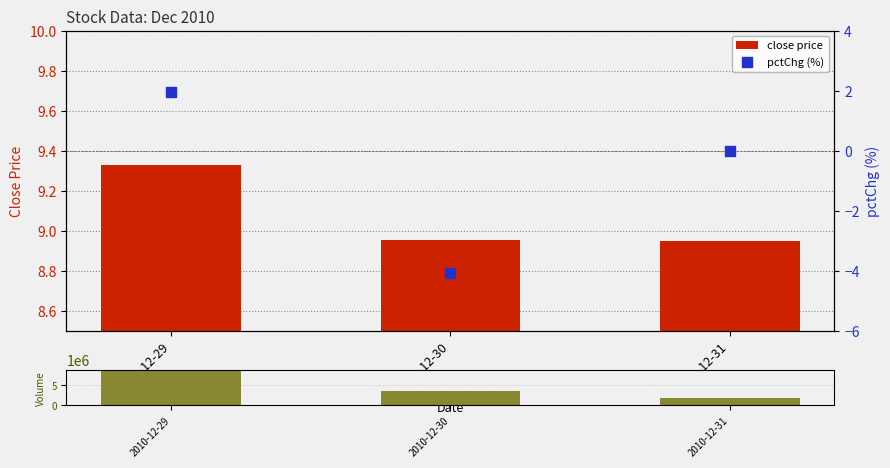

What are all the series names shown in the legend?

close price, pctChg (%)